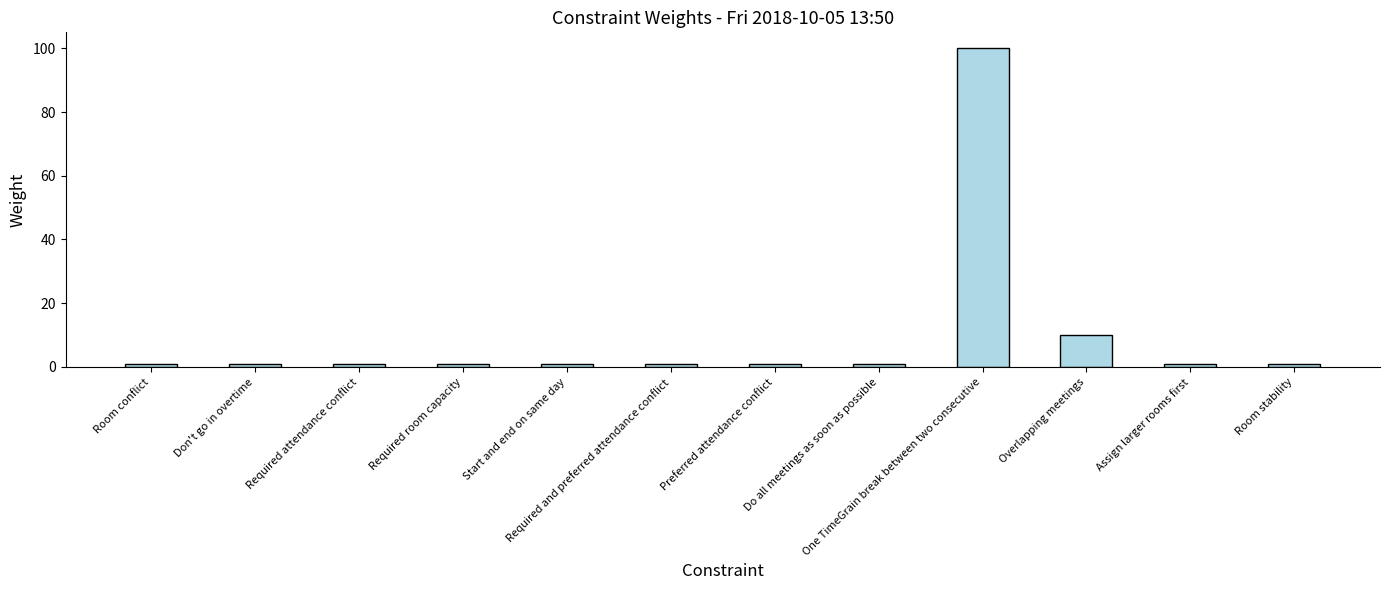

Which label corresponds to the largest value in the chart?

One TimeGrain break between two consecutive